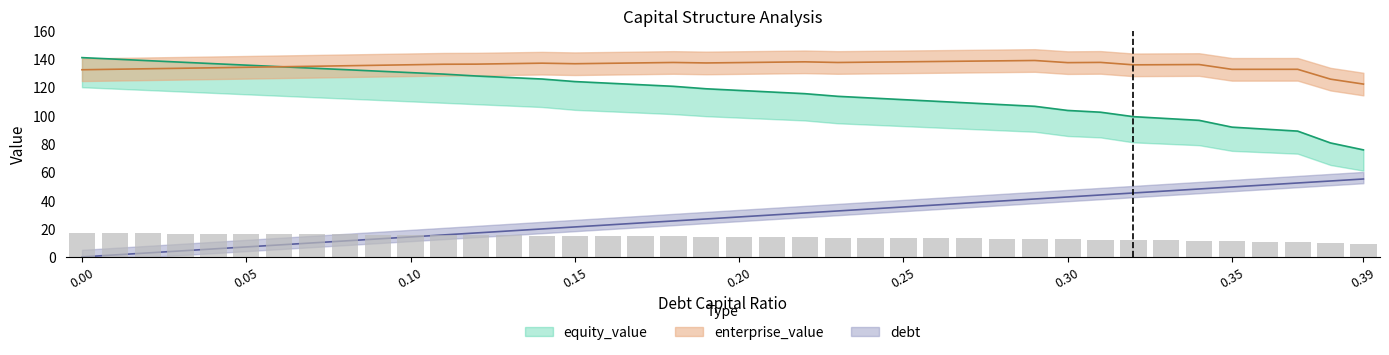

What is the approximate value of enterprise_value at 0.32?

135.8